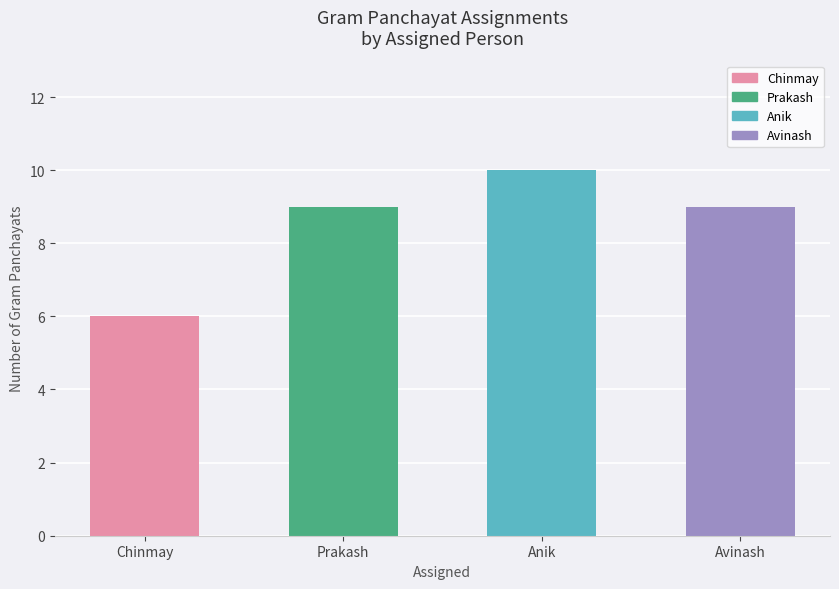

How many categories are shown in the chart?

4